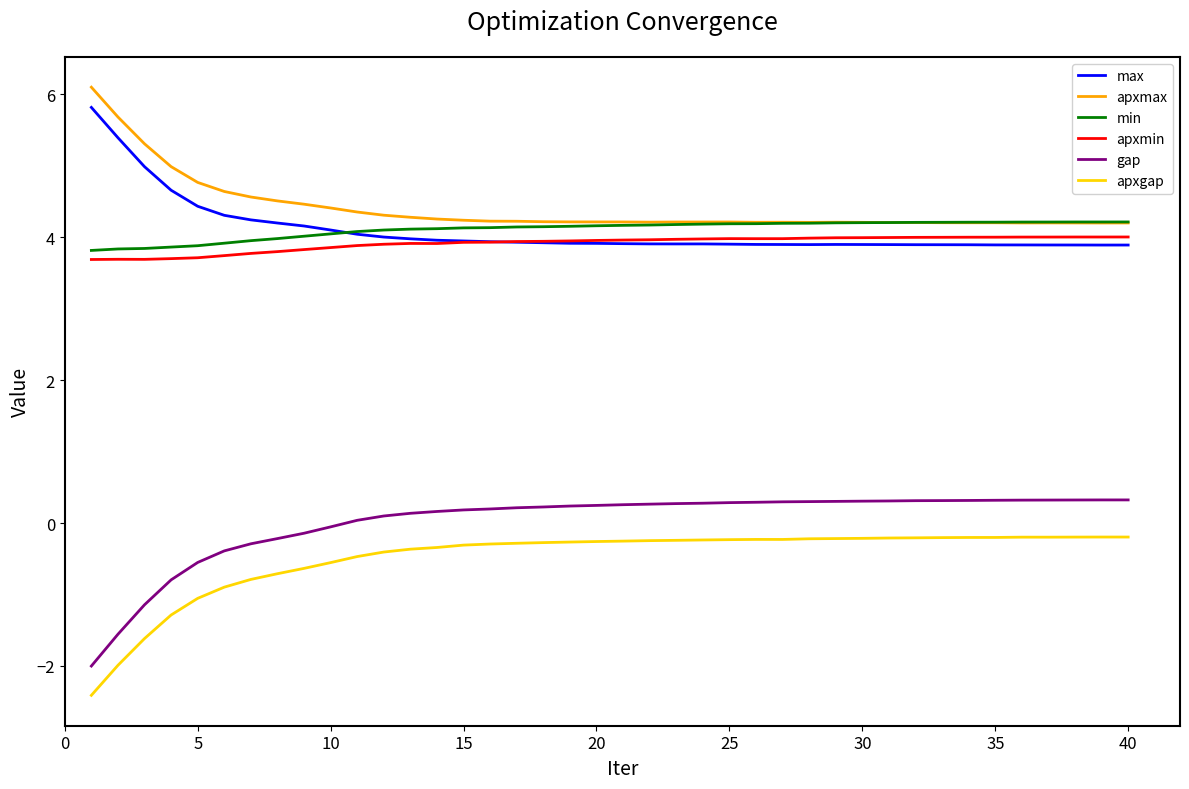

What is the average value of the apxgap series?

-0.5